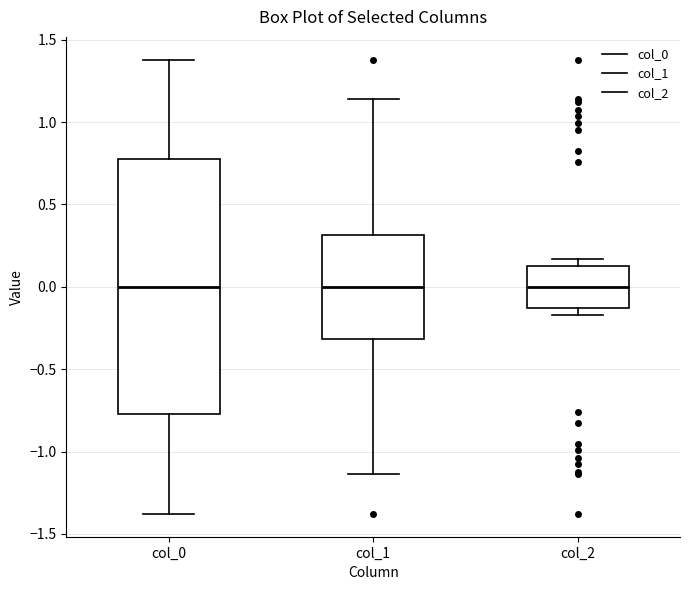

Comparing the boxes themselves (not the whiskers), which one is the tallest?

col_0